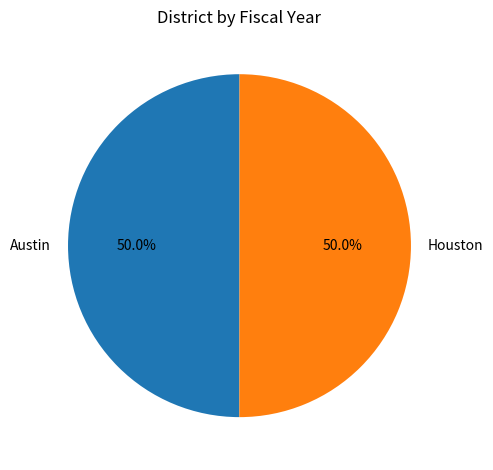

How many slices are in this pie chart?

2